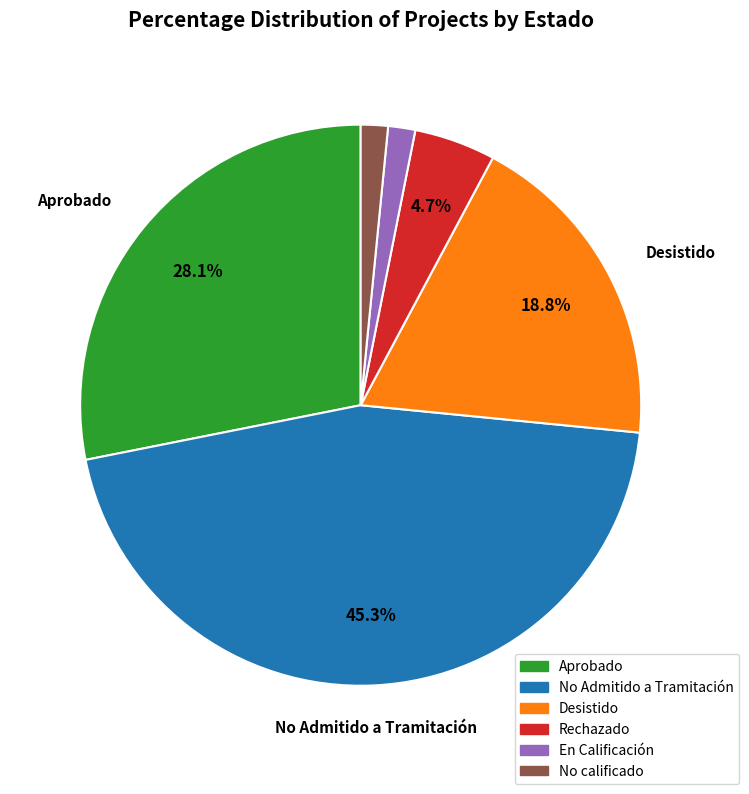

To the nearest percent, what is the difference between the Rechazado and Desistido slice percentages?

14%